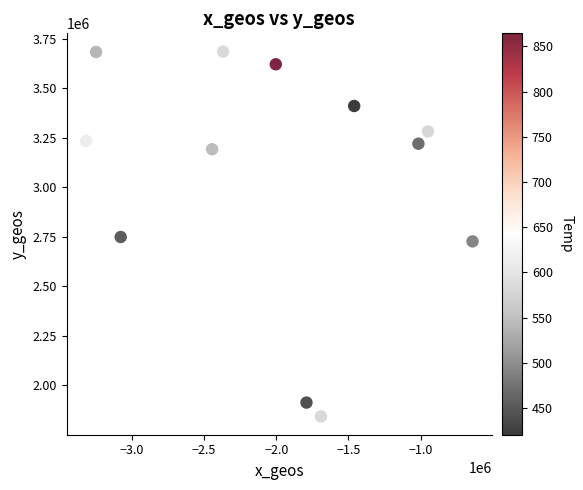

What is the range of X values (max minus min)?

2677367.1